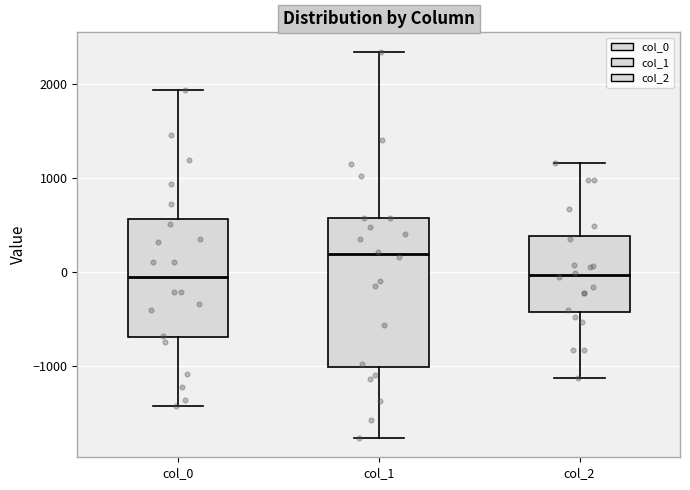

Where does the lower whisker of the box for col_0 end on the y-axis? The values are not printed on the chart, so give them approximately, as read against the axis.

-1400